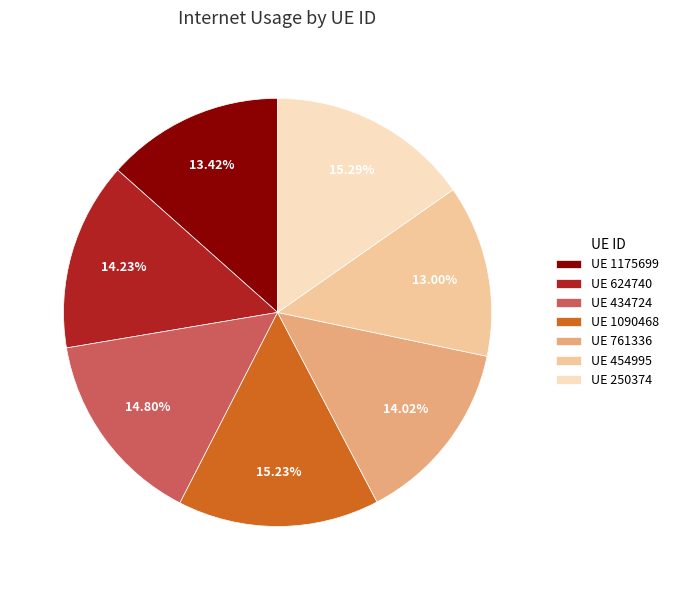

Approximately how many times larger is the value at UE 624740 compared to UE 434724?

1.0